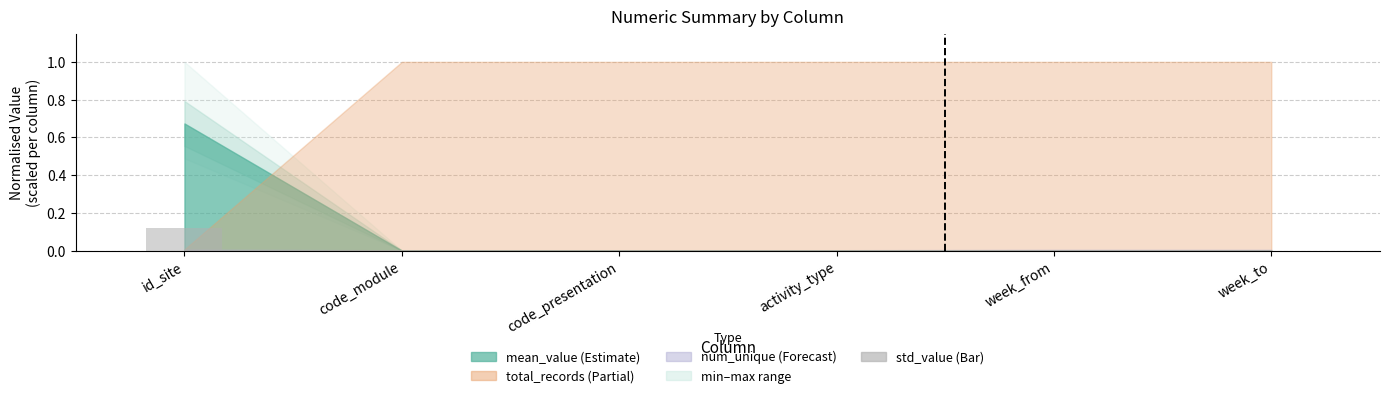

The value at week_from is 0.0. True or false?

True